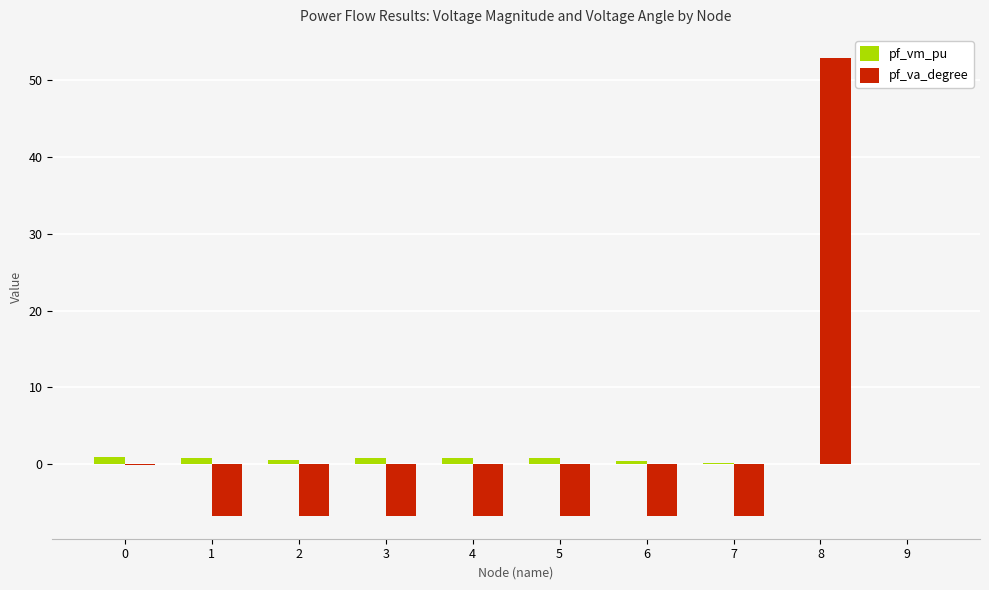

Which category has the highest value across all series?

8